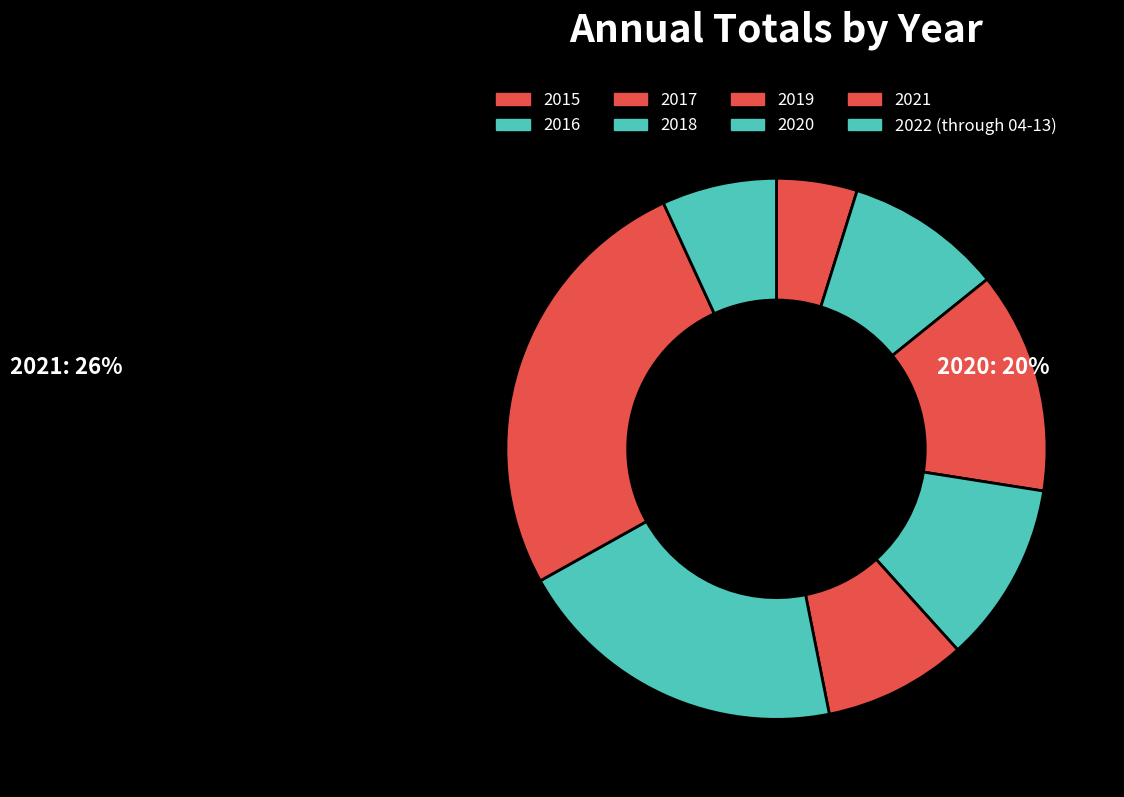

What portion of the pie excludes 2021?

73.8%